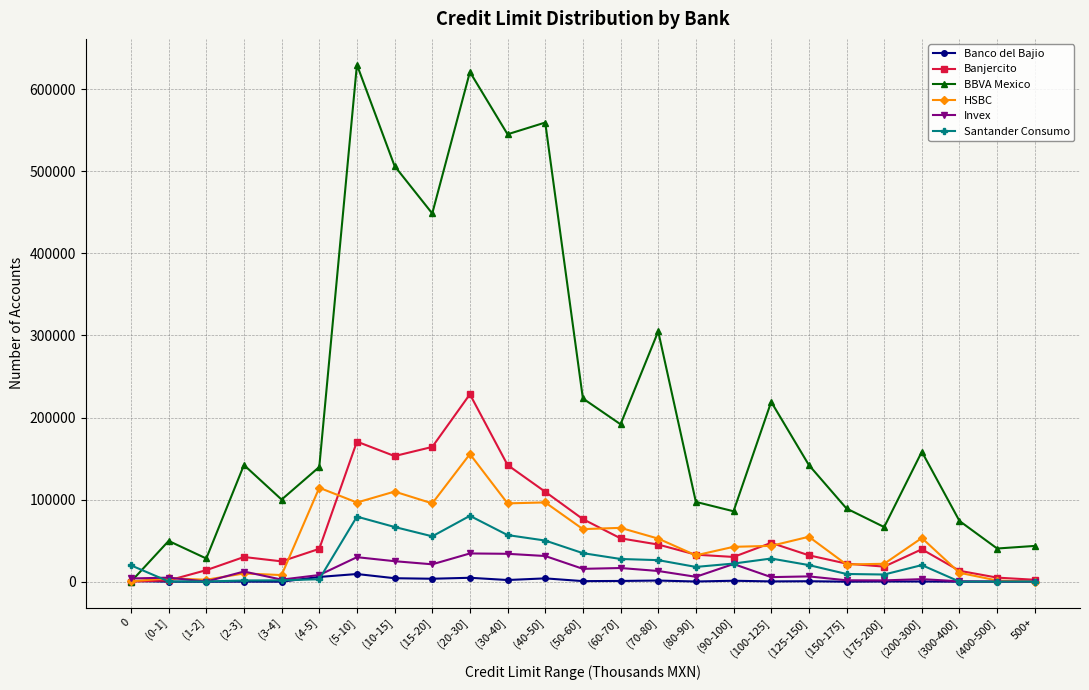

Which series has the widest spread of values?

BBVA Mexico